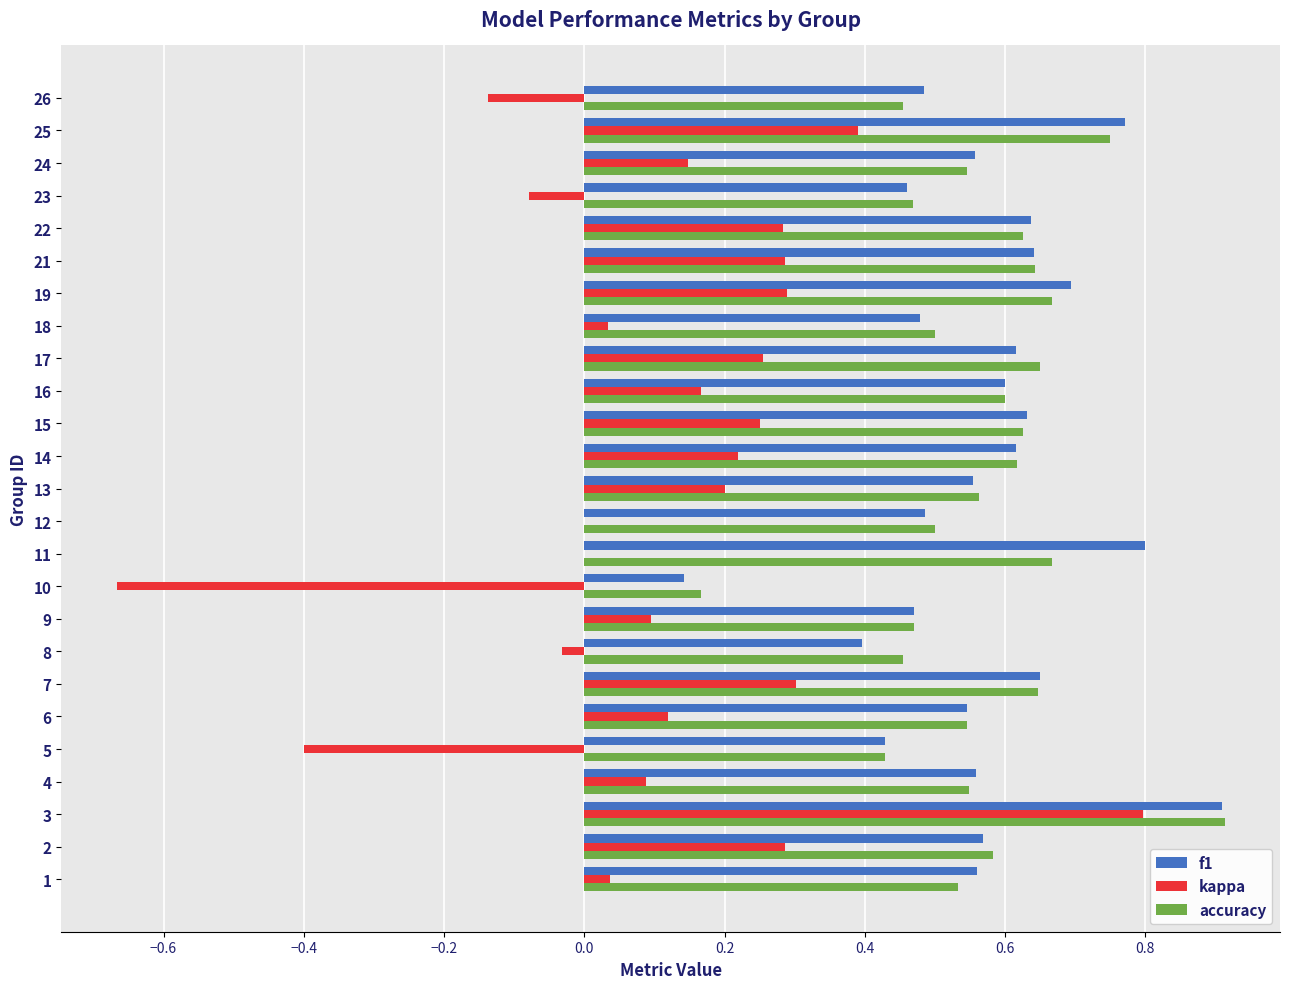

What is the maximum value for accuracy?

0.9